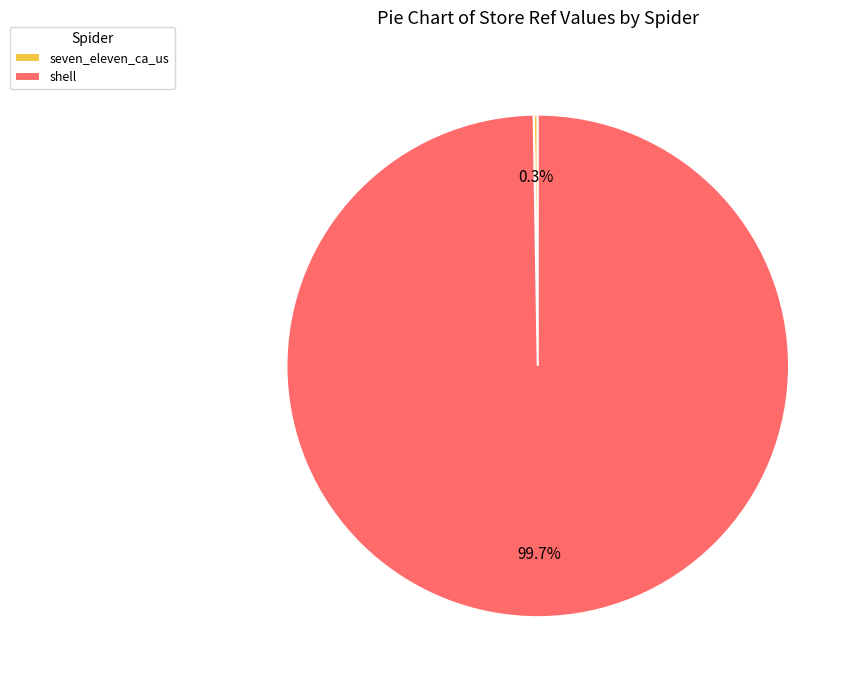

How much of the chart is everything except shell?

0.3%